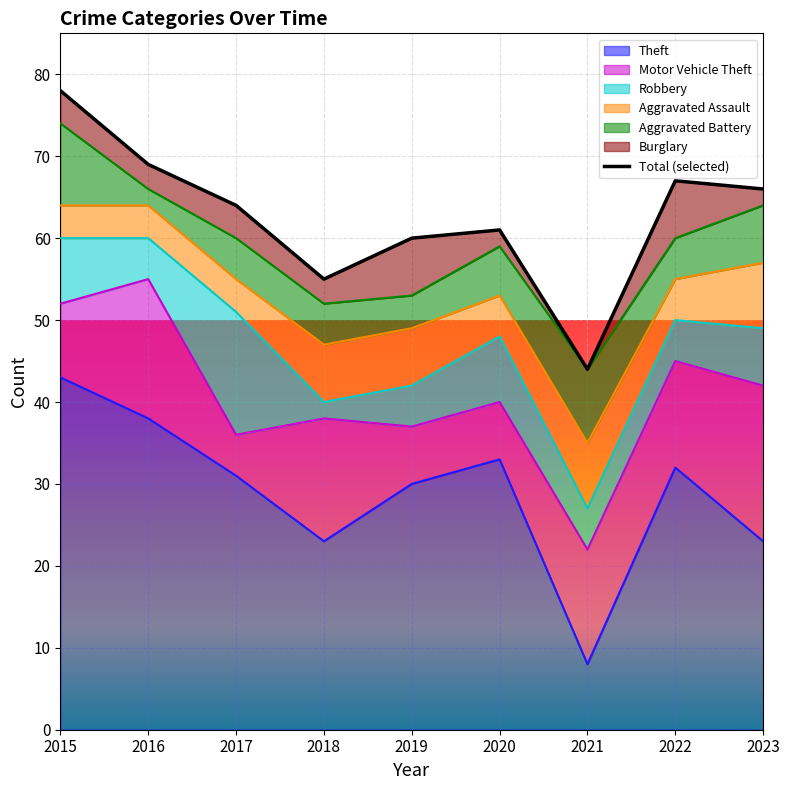

Rank the categories by value from highest to lowest.

2015, 2016, 2022, 2023, 2017, 2020, 2019, 2018, 2021